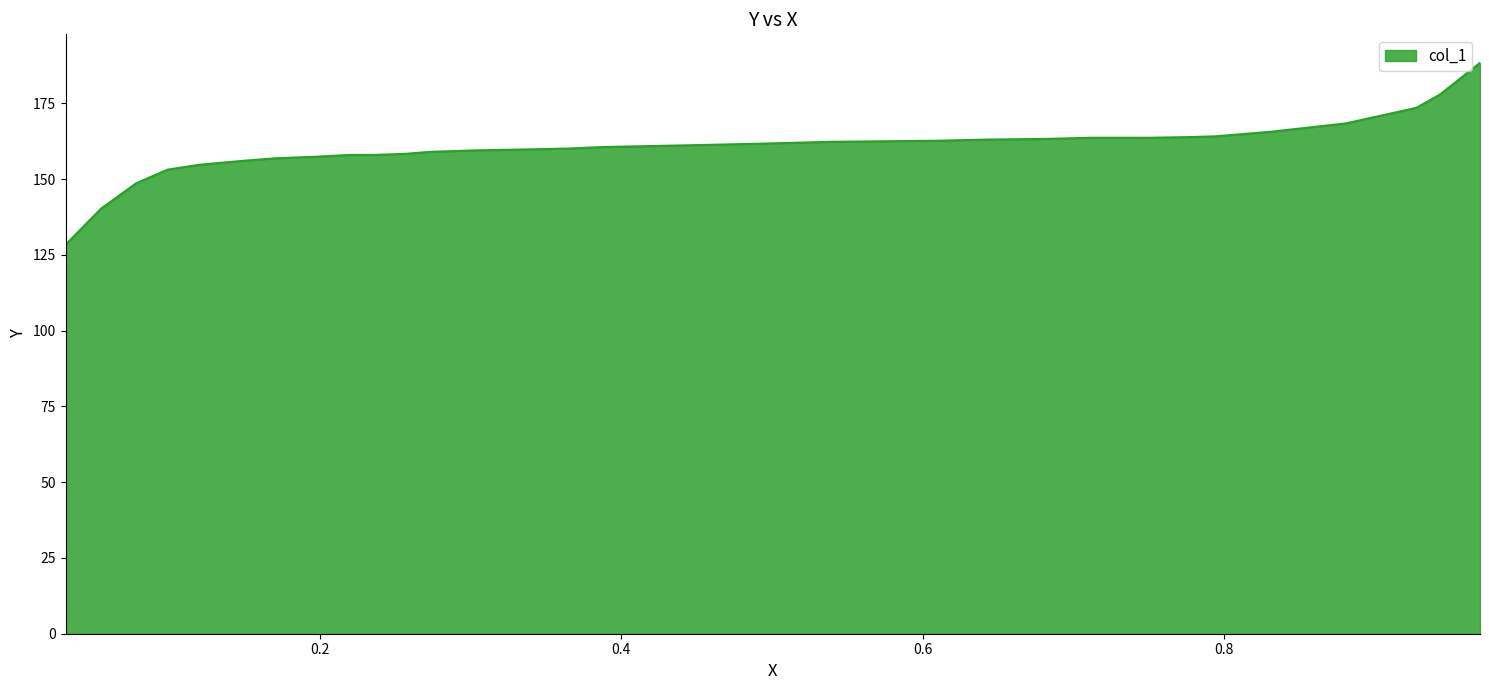

List the labels in order of value, largest first.

0.9699, 0.9434, 0.9277, 0.8809, 0.8312, 0.7948, 0.7786, 0.7121, 0.7497, 0.6827, 0.6422, 0.6104, 0.5393, 0.4925, 0.448, 0.3879, 0.3647, 0.3422, 0.3029, 0.2728, 0.2572, 0.2202, 0.2364, 0.1965, 0.1705, 0.148, 0.1202, 0.0988, 0.078, 0.0549, 0.0312